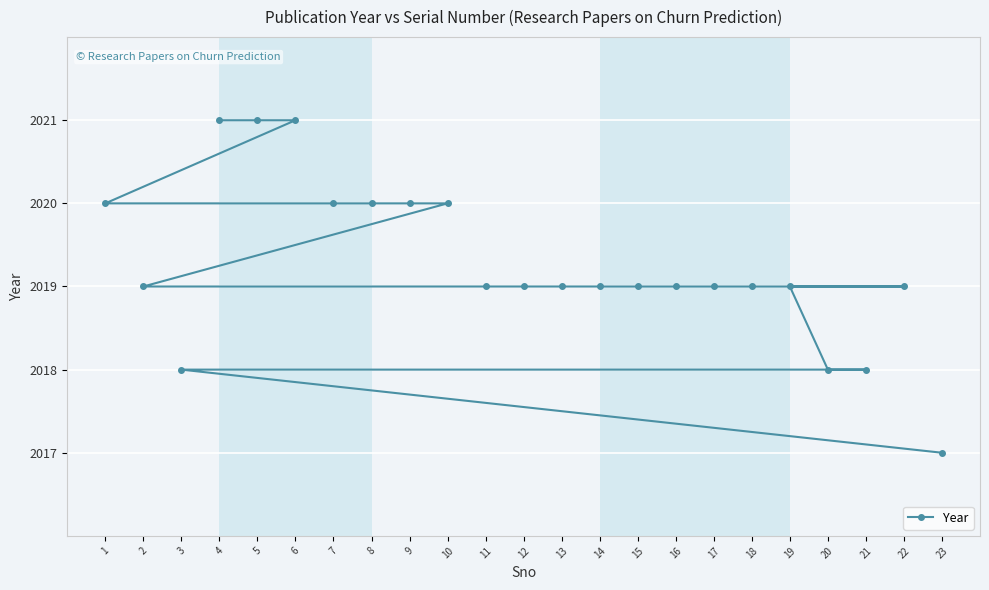

Where is the data nearest to the value 2019?

2